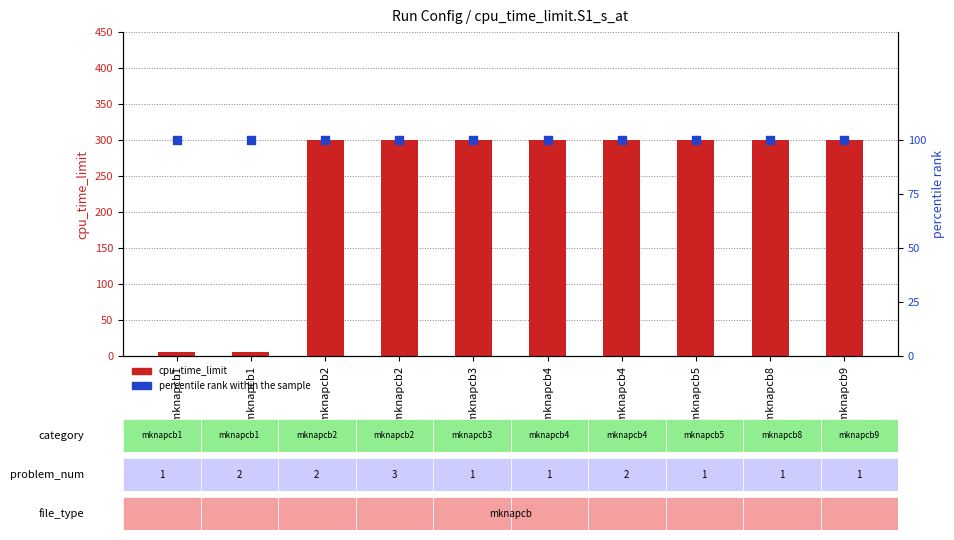

Which series has the widest spread of Y values?

cpu_time_limit